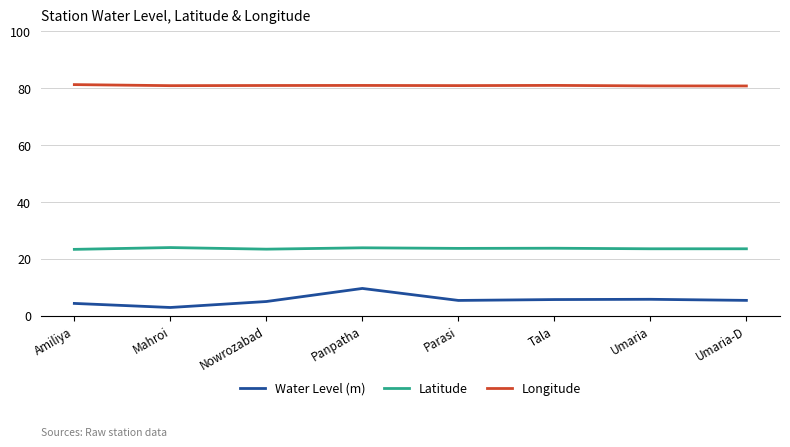

Read the Latitude value at Umaria.

23.5